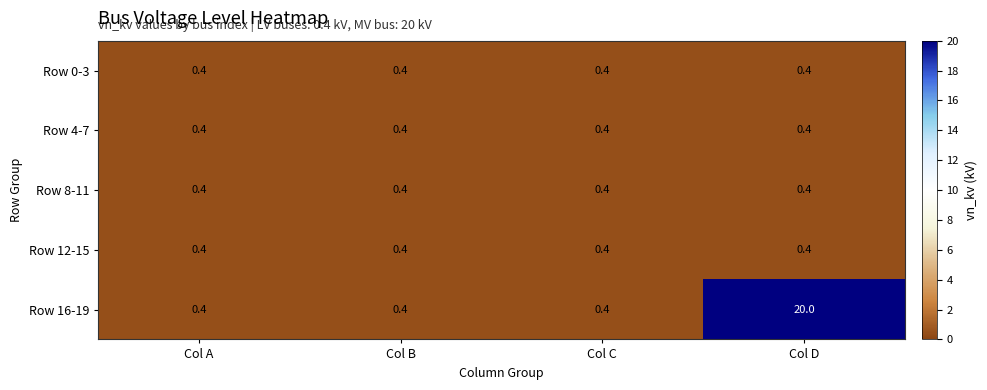

Which series has the largest total across all categories?

Row 16-19